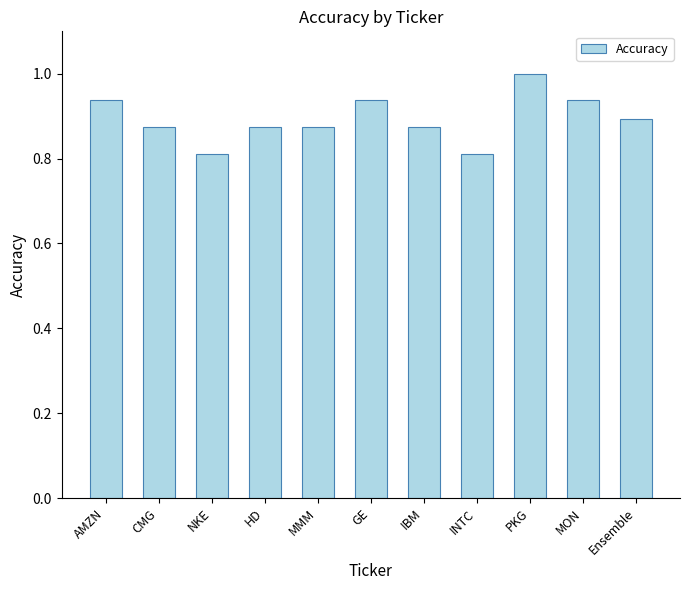

What is the value of the 9th bar from the left?

1.0